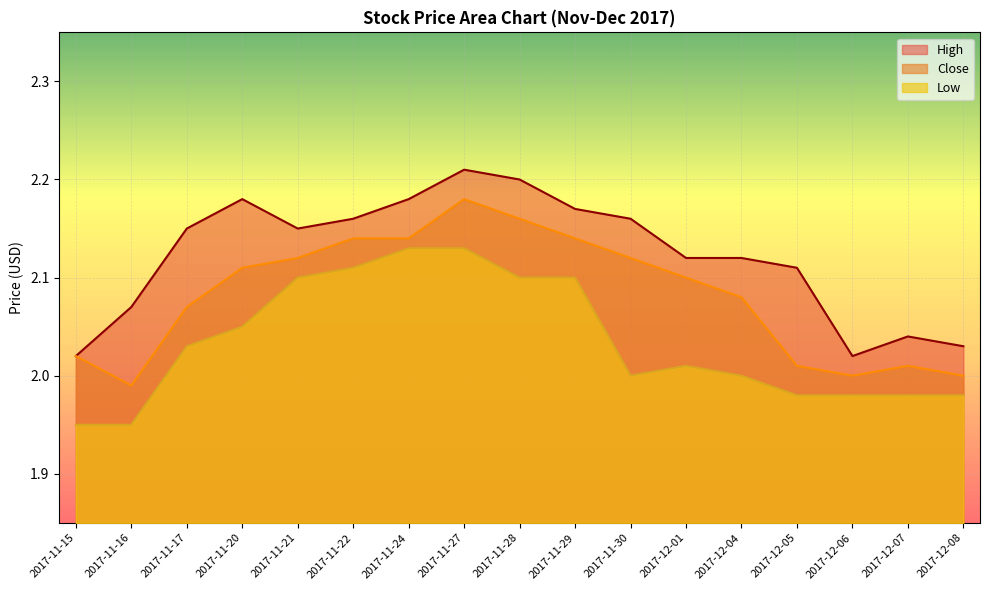

Where is High nearest to the value 2?

2017-11-15